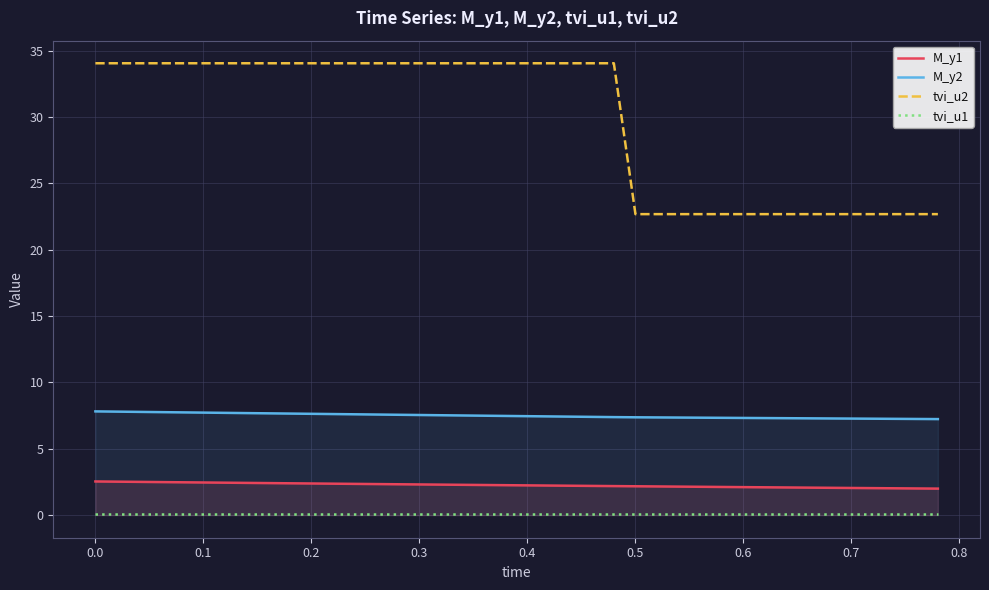

Which series has the largest total across all categories?

tvi_u2